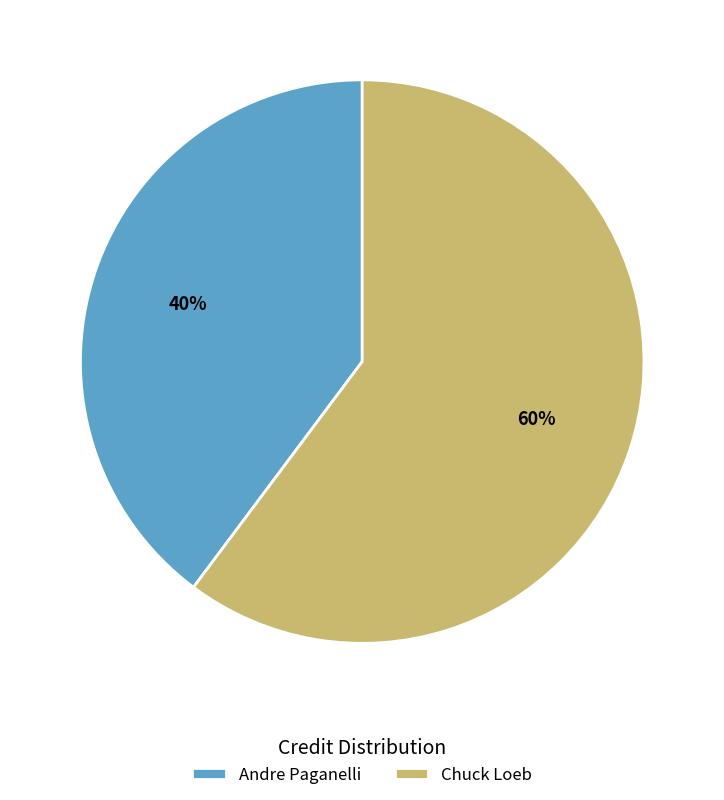

Is there any slice that represents more than half of the pie?

Yes